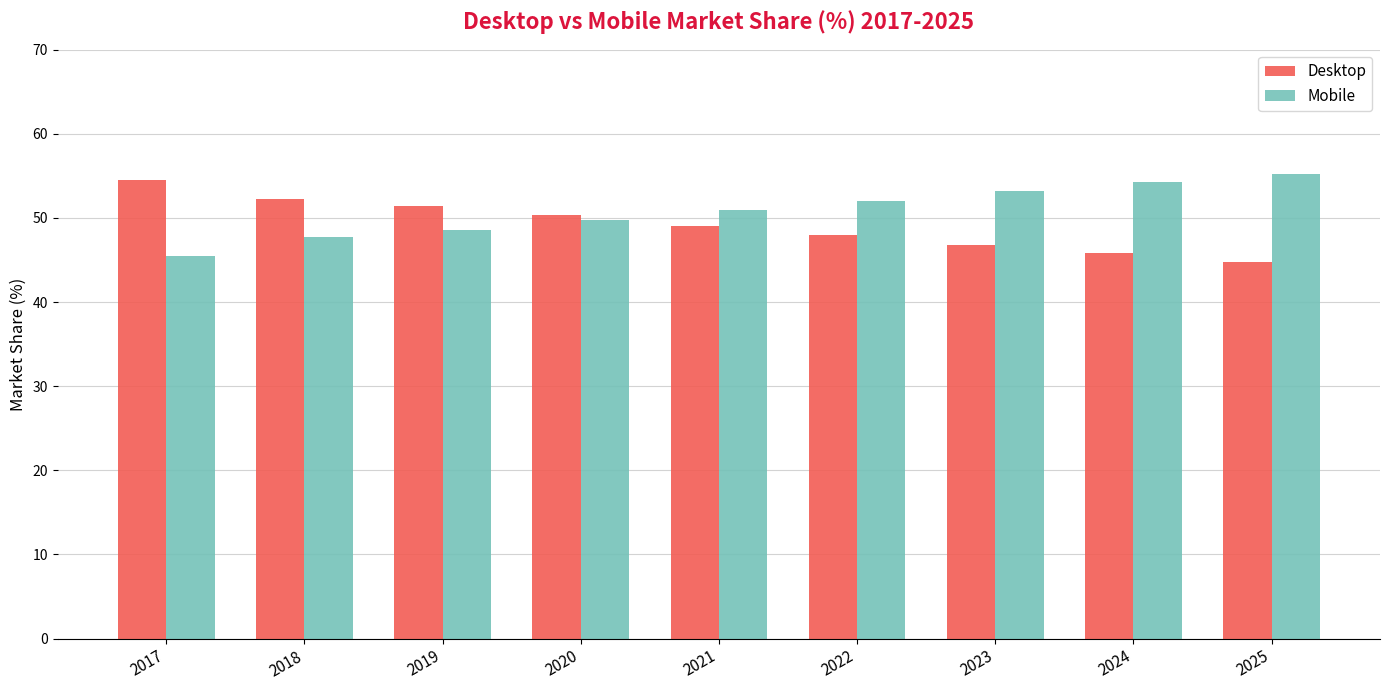

The Desktop series shows 51.5 at 2019. True or false?

True